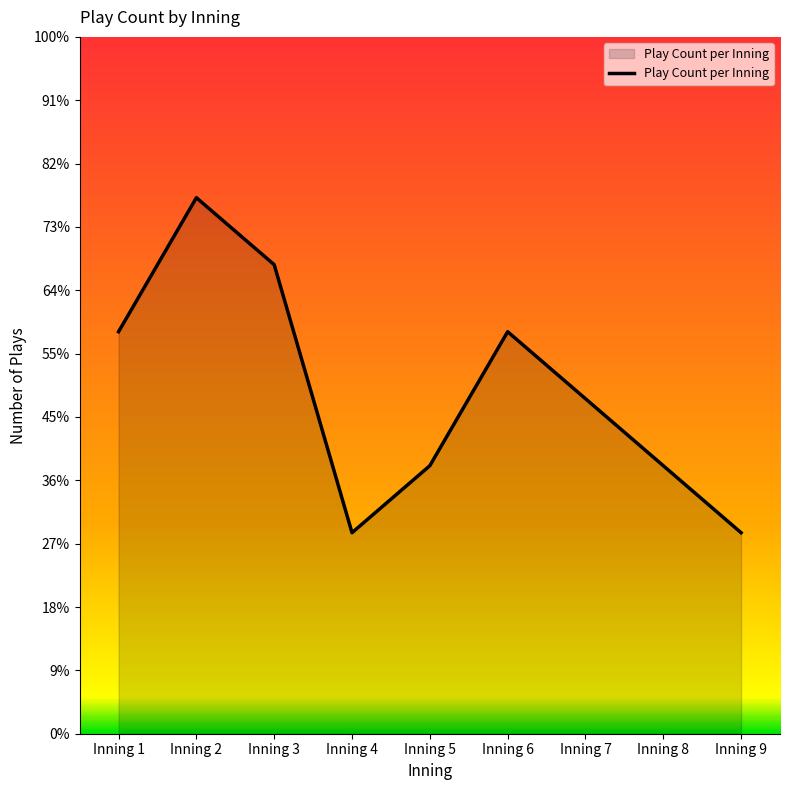

Is it true that the value at Inning 8 is 5?

False